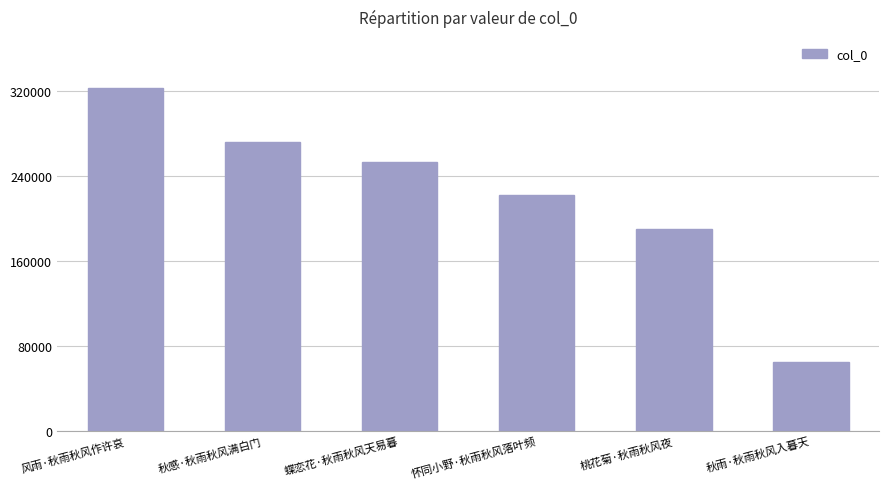

Are the bars horizontal?

No